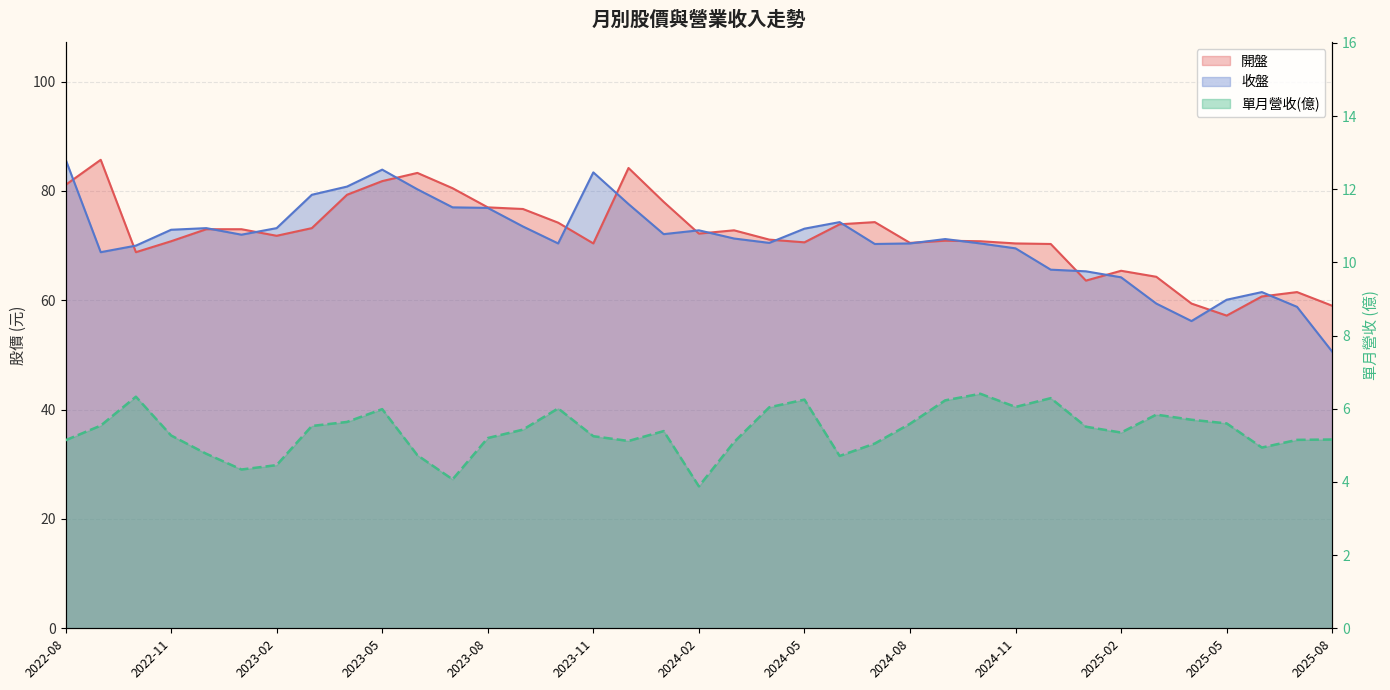

Rank the series at 2023-03 from highest to lowest value.

收盤, 開盤, 單月營收(億)